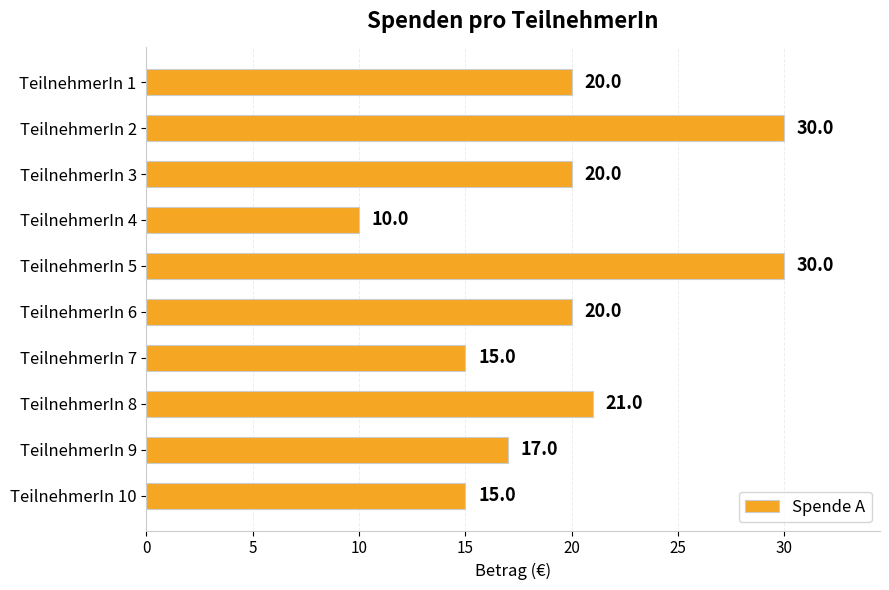

The value at TeilnehmerIn 1 is 20. True or false?

True